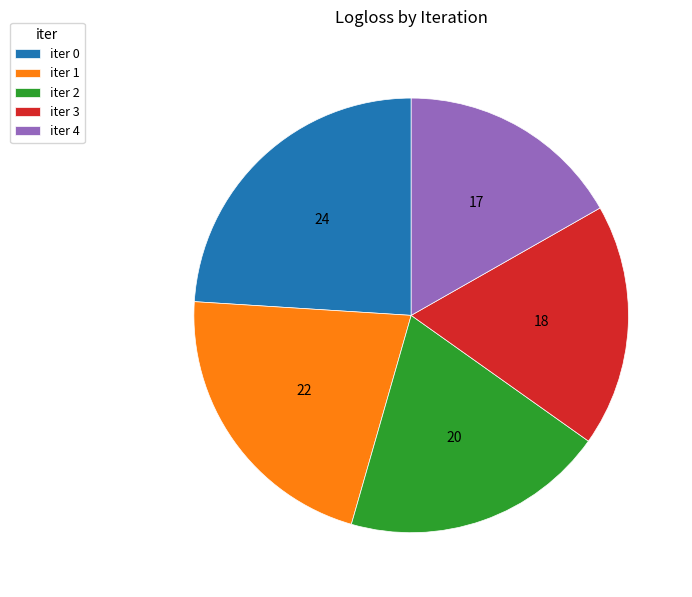

How many segments does this pie chart have?

5